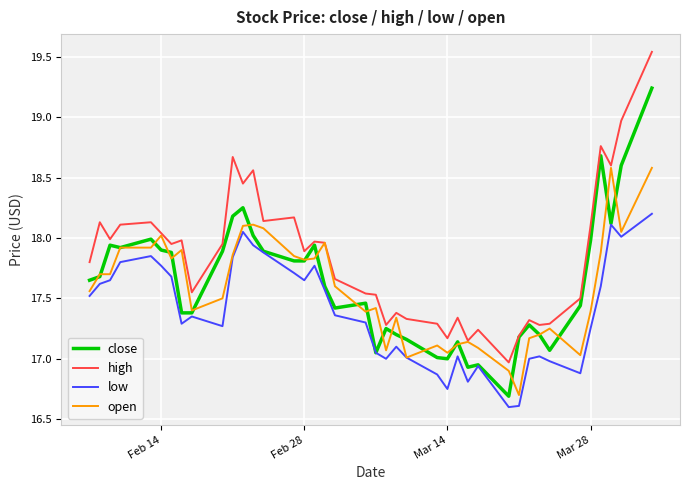

True or false: high and low cross at least once.

False